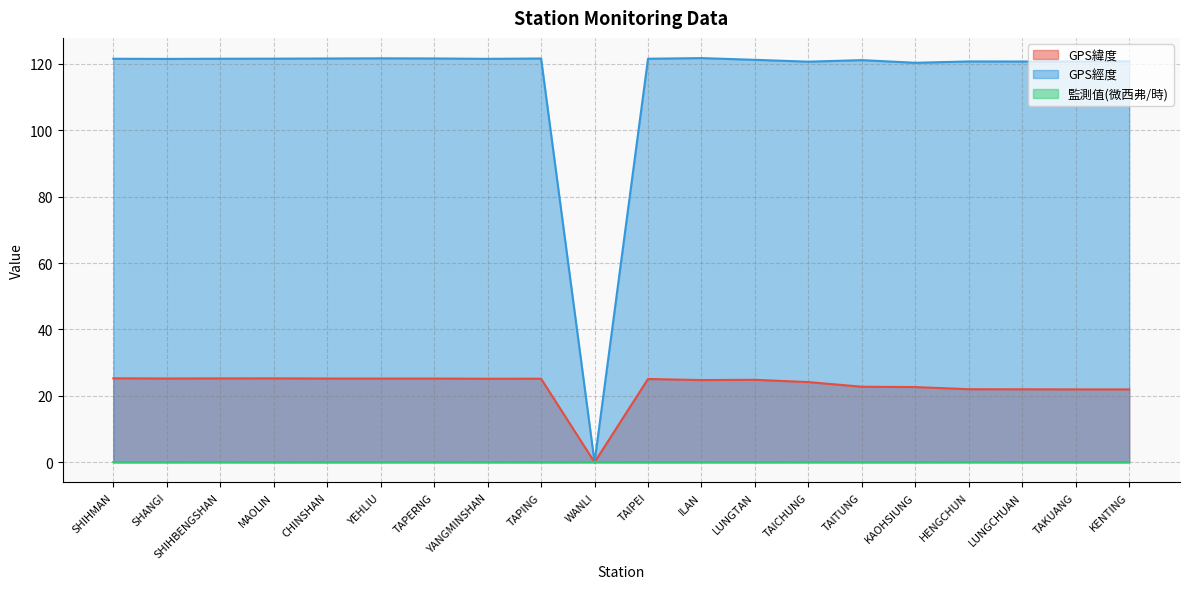

Reading right to left, extract all data points from this chart.

GPS緯度: KENTING=21.9	TAKUANG=21.9	LUNGCHUAN=22.0	HENGCHUN=22.0	KAOHSIUNG=22.6	TAITUNG=22.8	TAICHUNG=24.1	LUNGTAN=24.8	ILAN=24.8	TAIPEI=25.1	WANLI=0.0	TAPING=25.2	YANGMINSHAN=25.2	TAPERNG=25.2	YEHLIU=25.2	CHINSHAN=25.2	MAOLIN=25.3	SHIHBENGSHAN=25.3	SHANGI=25.2	SHIHMAN=25.3
GPS經度: KENTING=120.8	TAKUANG=120.7	LUNGCHUAN=120.7	HENGCHUN=120.8	KAOHSIUNG=120.3	TAITUNG=121.2	TAICHUNG=120.7	LUNGTAN=121.2	ILAN=121.8	TAIPEI=121.6	WANLI=0.0	TAPING=121.6	YANGMINSHAN=121.5	TAPERNG=121.7	YEHLIU=121.7	CHINSHAN=121.6	MAOLIN=121.6	SHIHBENGSHAN=121.6	SHANGI=121.5	SHIHMAN=121.6
監測值(微西弗/時): KENTING=0.1	TAKUANG=0.0	LUNGCHUAN=0.1	HENGCHUN=0.1	KAOHSIUNG=0.1	TAITUNG=0.1	TAICHUNG=0.1	LUNGTAN=0.1	ILAN=0.1	TAIPEI=0.1	WANLI=0.1	TAPING=0.1	YANGMINSHAN=0.1	TAPERNG=0.1	YEHLIU=0.1	CHINSHAN=0.0	MAOLIN=0.0	SHIHBENGSHAN=0.1	SHANGI=0.1	SHIHMAN=0.1